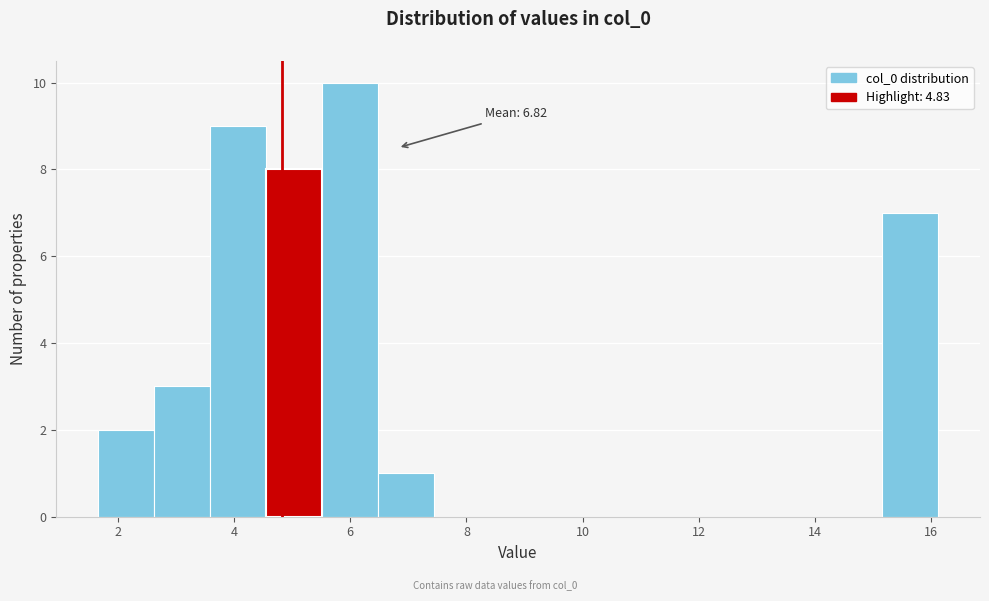

Which range on the x-axis has the tallest bar?

5.6 to 6.4